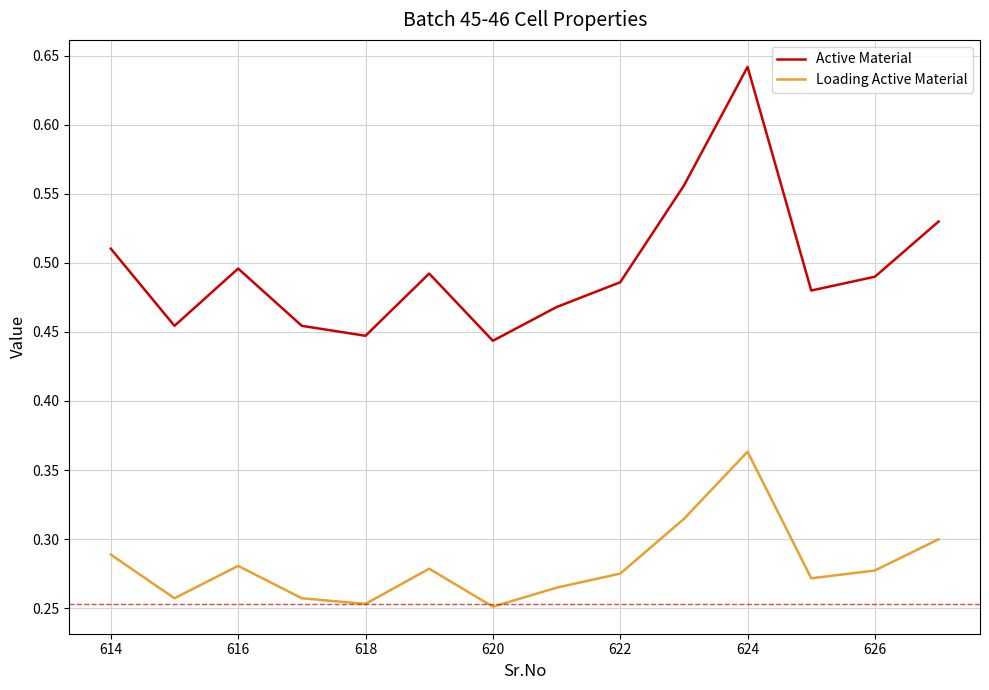

True or false: Loading Active Material and Active Material cross at least once.

False